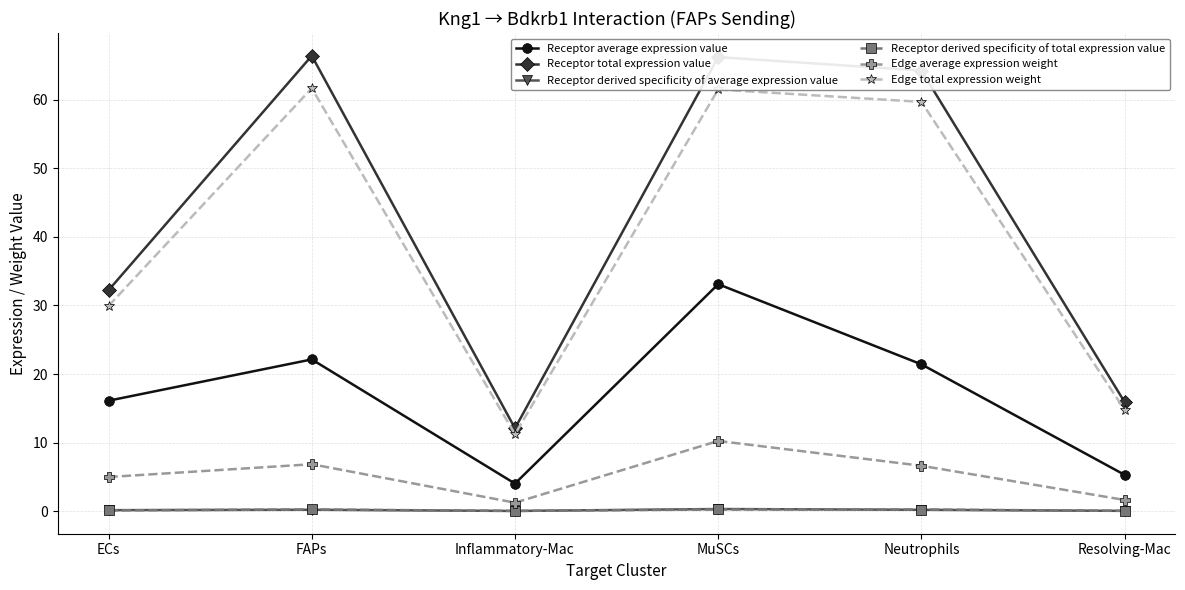

Which series changed the most between ECs and MuSCs?

Receptor total expression value